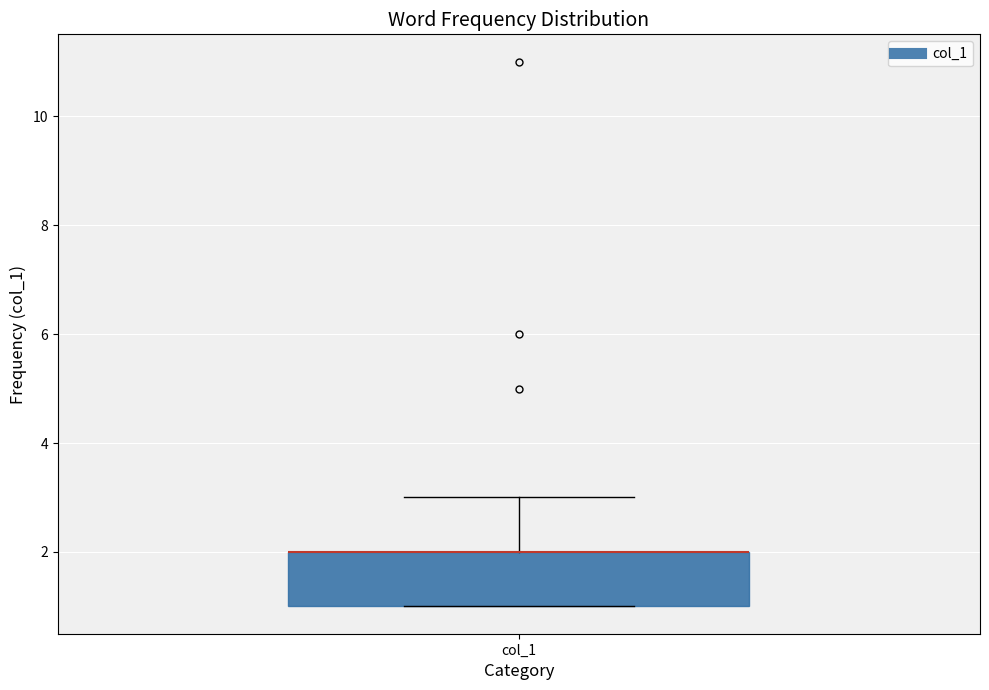

Read this box plot against the y-axis: the position of the median line, the range covered by the box, and the ends of both whiskers. The values are not printed on the chart, so give them approximately, as read against the axis.

median 2 (drawn on the box's upper edge), box 1 to 2, whiskers 1 to 3